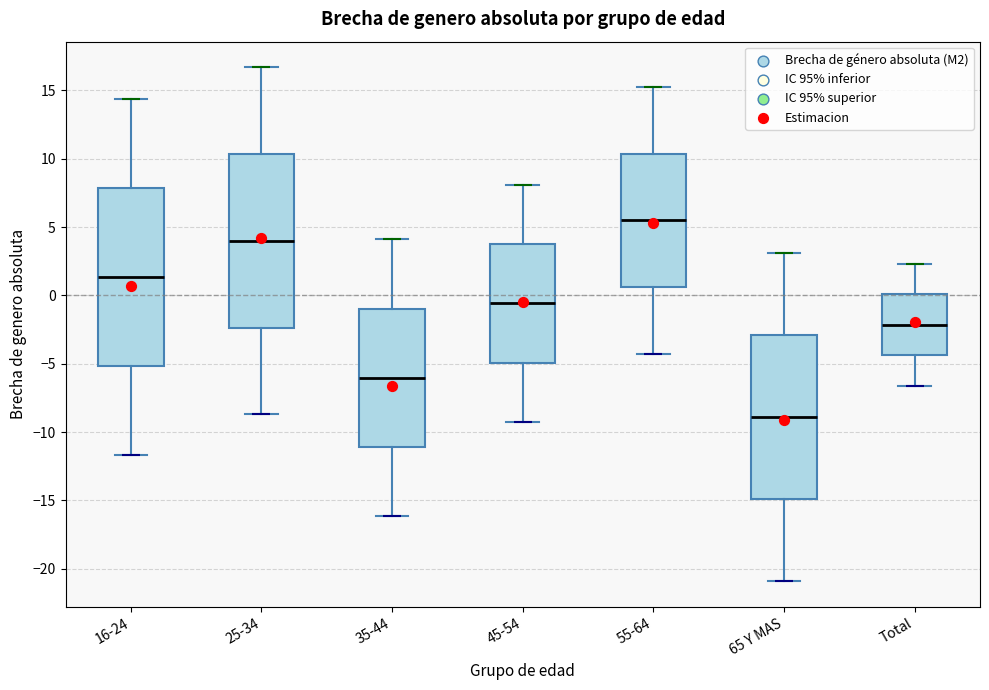

Where does the median line of the box for 65 Y MAS sit on the y-axis? The values are not printed on the chart, so give them approximately, as read against the axis.

-9.0